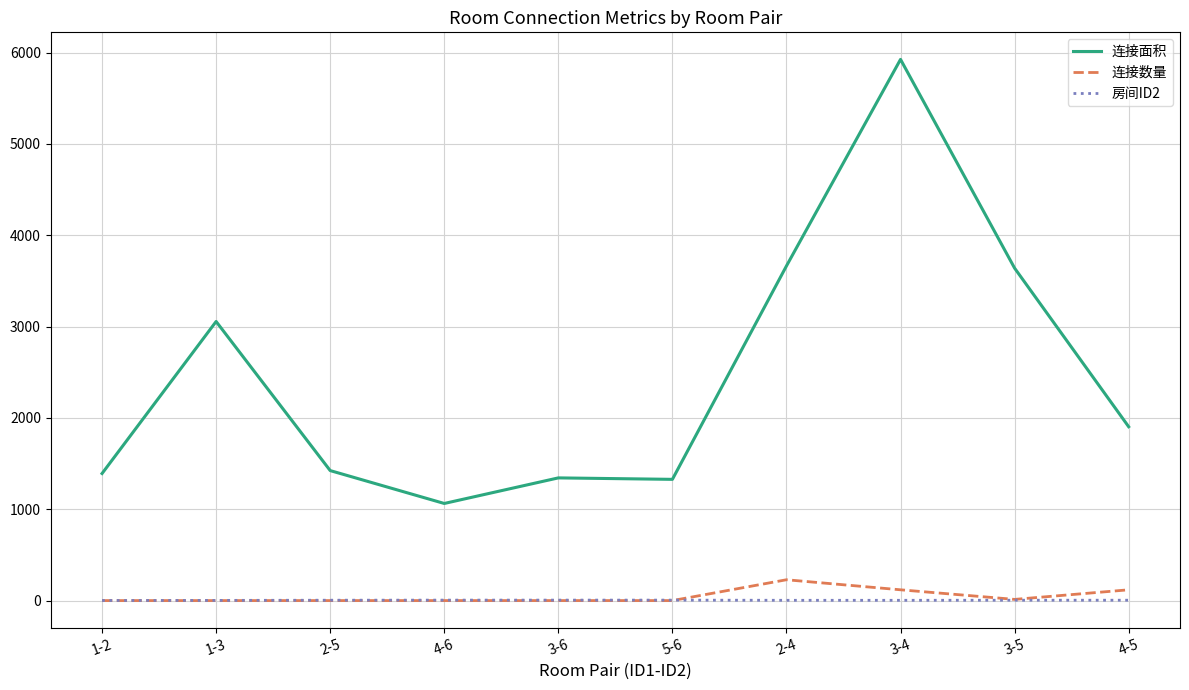

At which label does 连接数量 reach its peak?

2-4